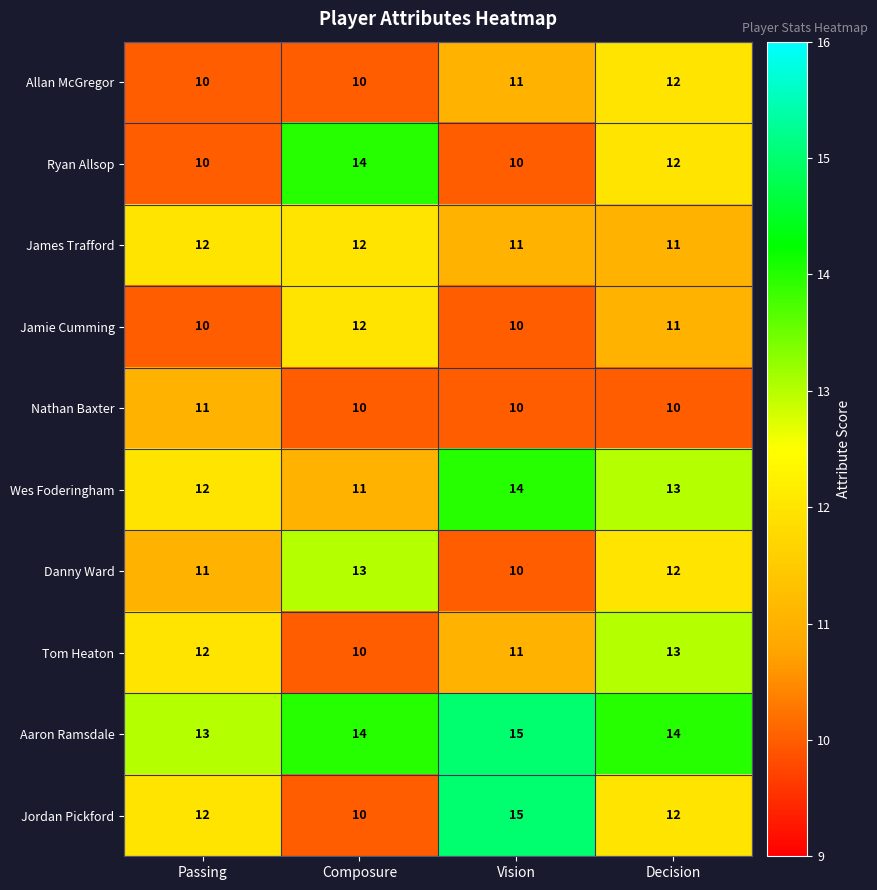

Between Vision and Decision, which series saw the biggest shift?

Jordan Pickford